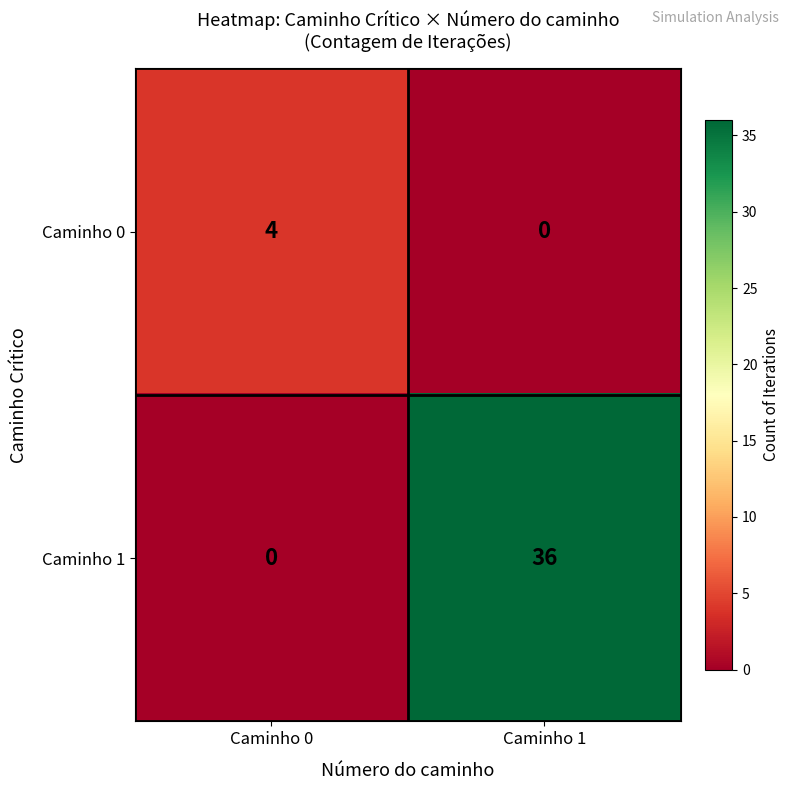

Which series has the widest spread of values?

Caminho 1